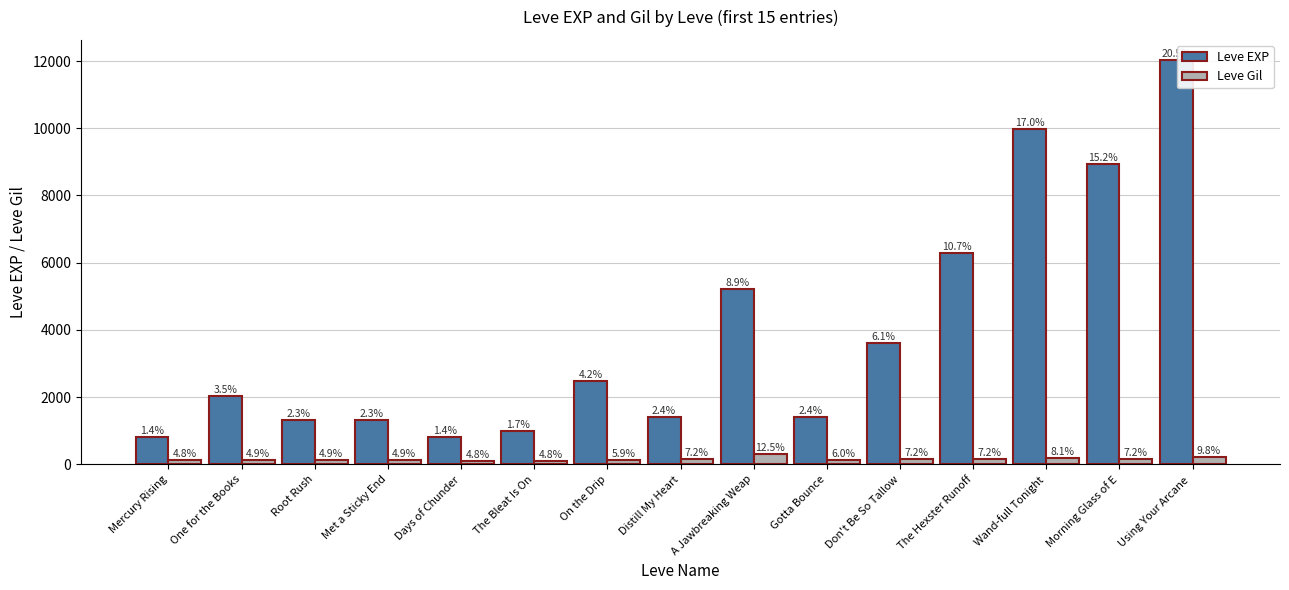

Rank the series by their maximum value, from lowest to highest.

Leve Gil, Leve EXP